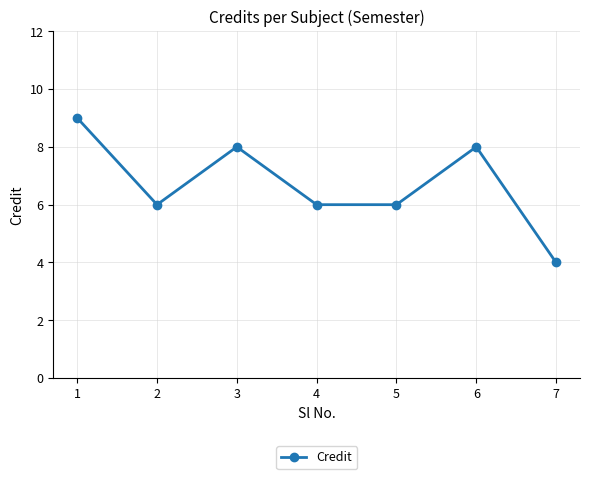

What is the difference between the values at 1 and 4?

3